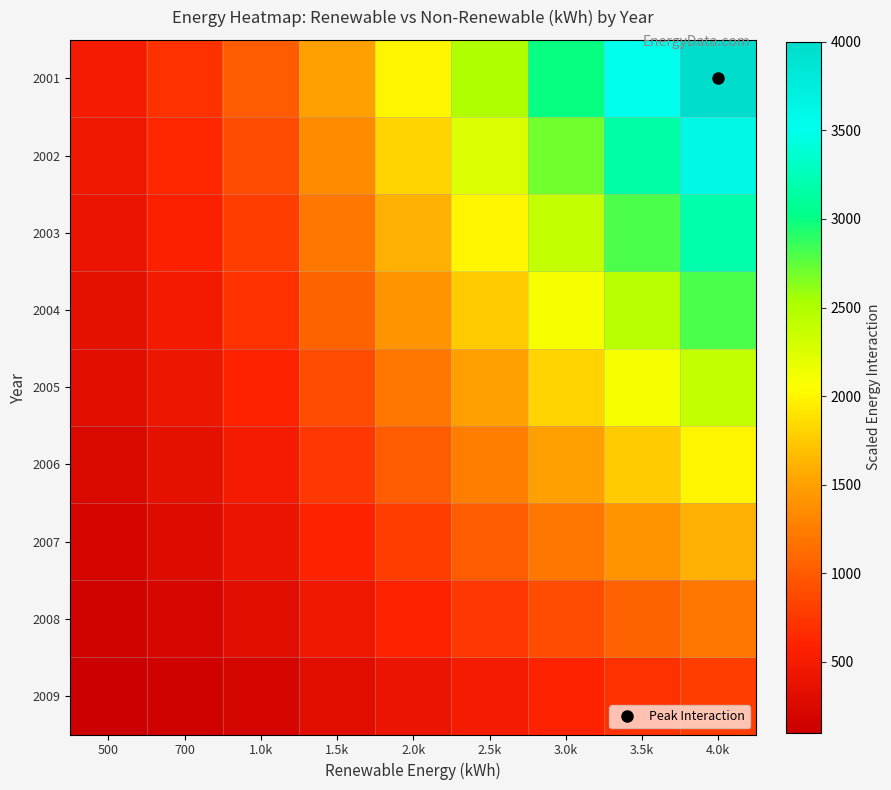

List the series in order of their peak value, highest first.

2001, 2002, 2003, 2004, 2005, 2006, 2007, 2008, 2009